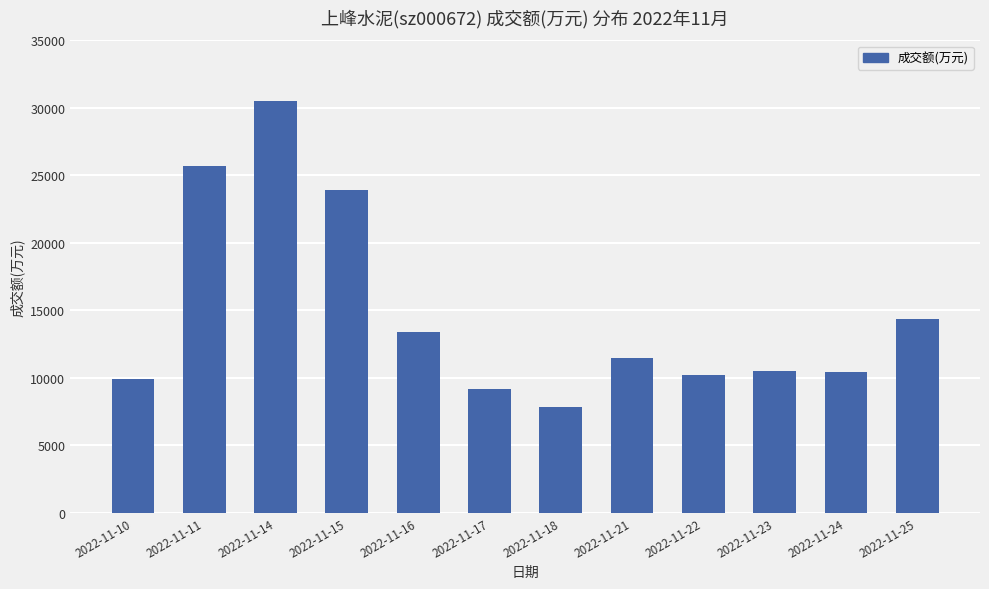

What is the sum of all values?

177290